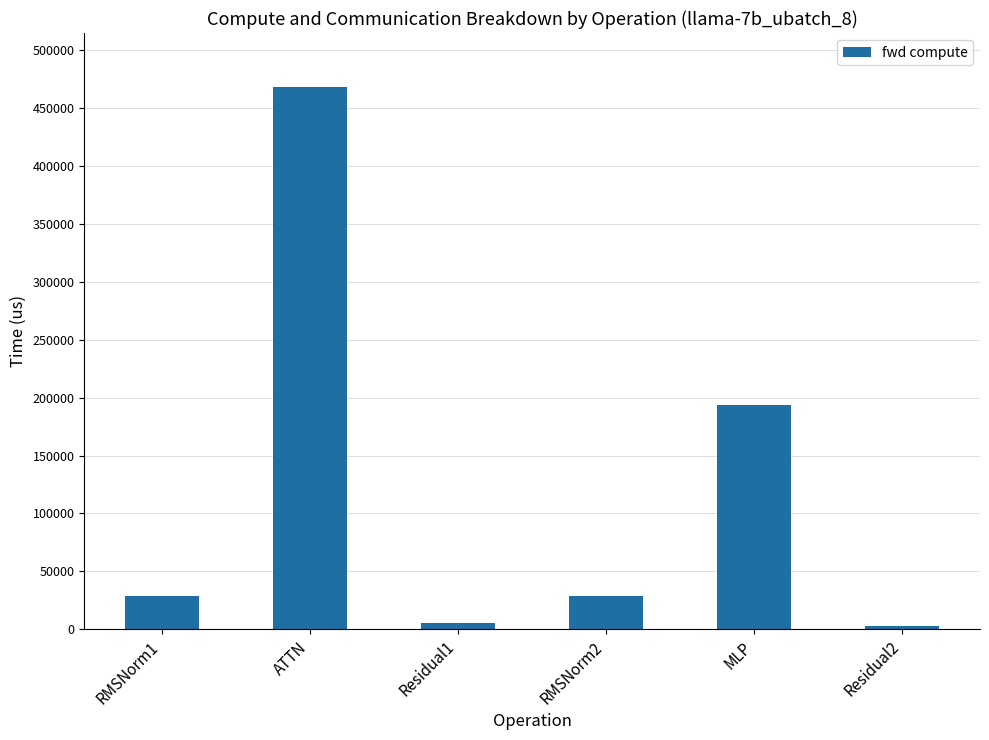

What is the greatest value displayed?

468142.8